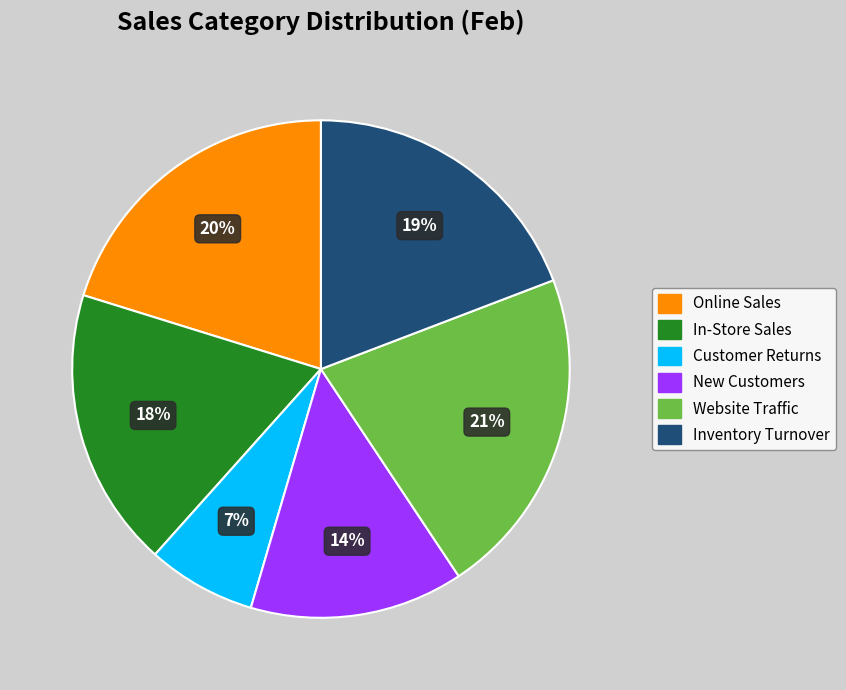

True or false: Customer Returns accounts for 22% of the total.

False